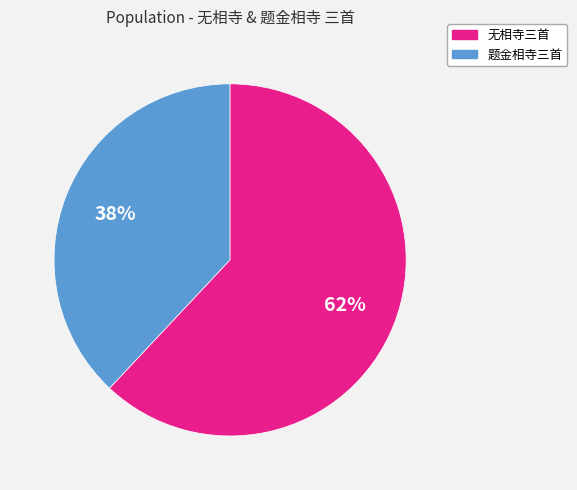

To the nearest percent, what is the average slice percentage?

50%